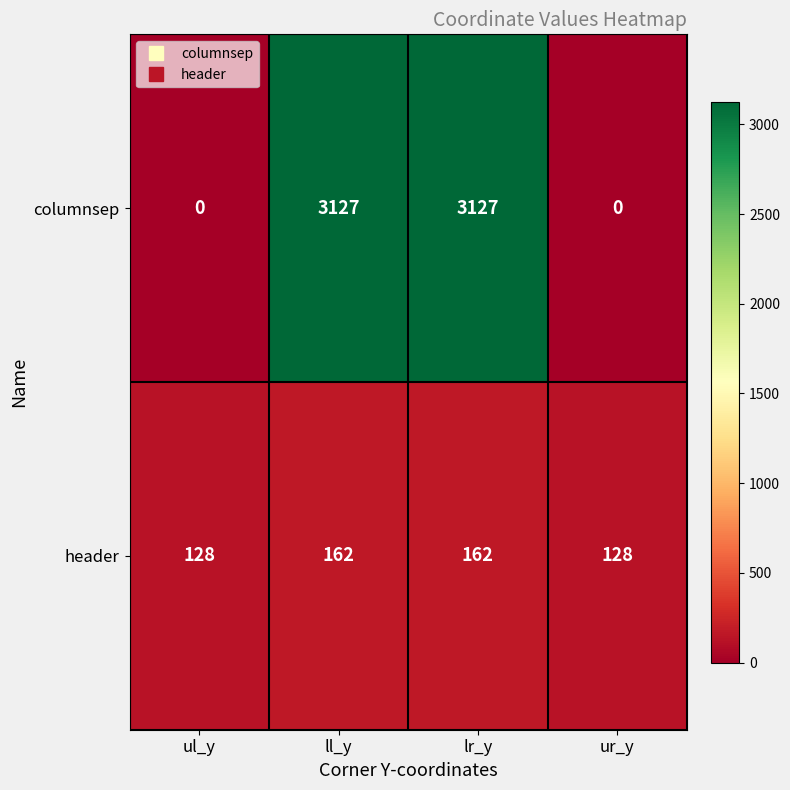

Reading left to right, what are all the values shown in this chart?

columnsep: ul_y=0	ll_y=3127	lr_y=3127	ur_y=0
header: ul_y=128	ll_y=162	lr_y=162	ur_y=128